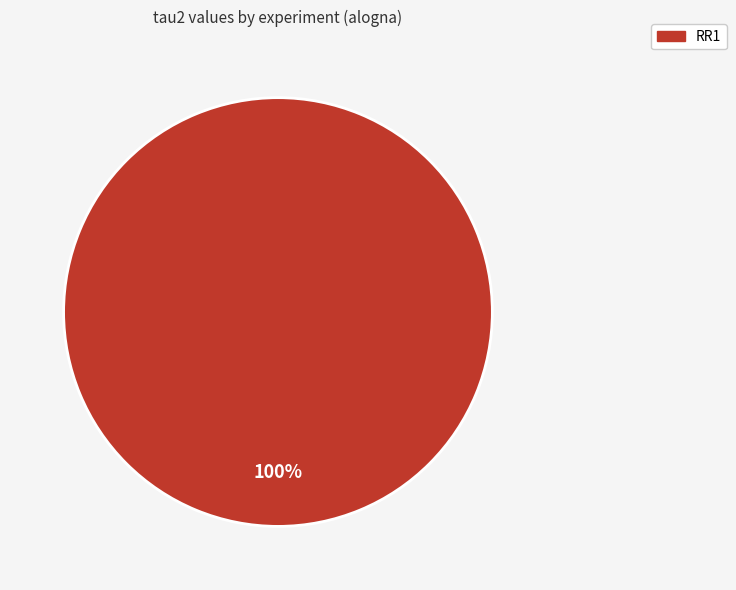

Is there a majority slice in this chart?

Yes